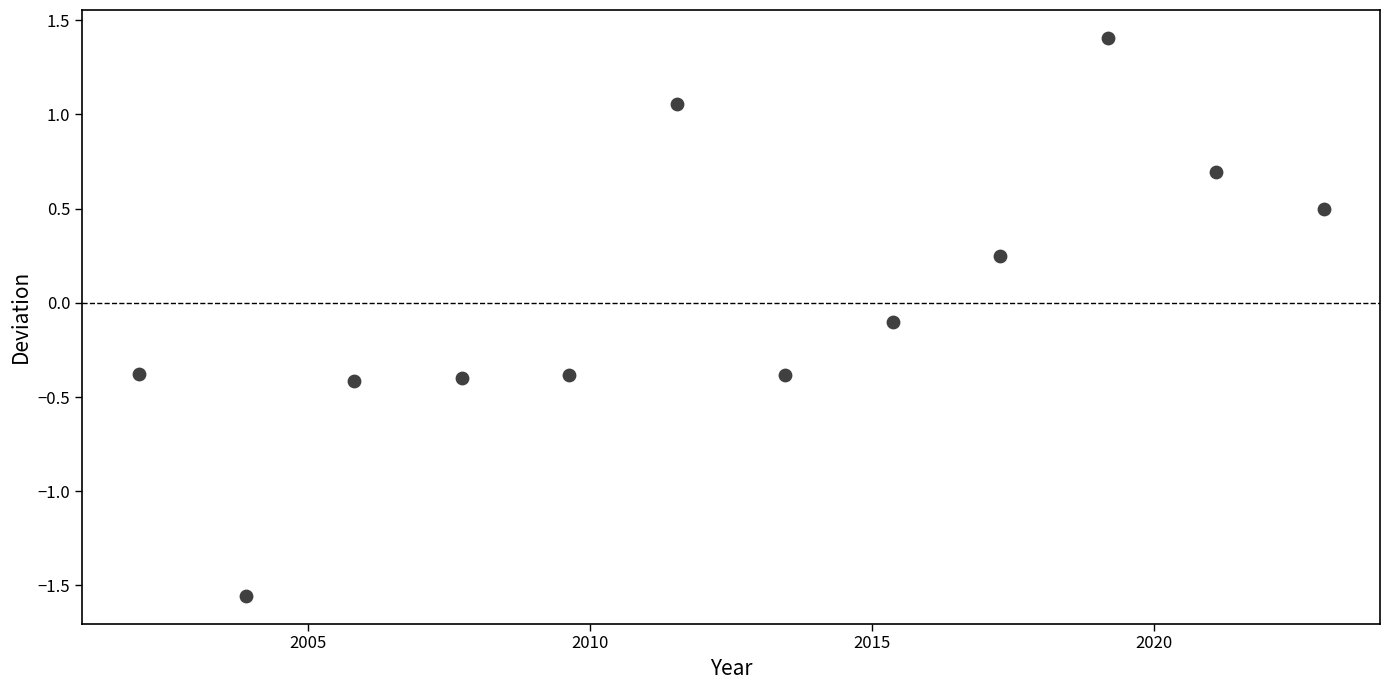

What is the range of X values (max minus min)?

21.0